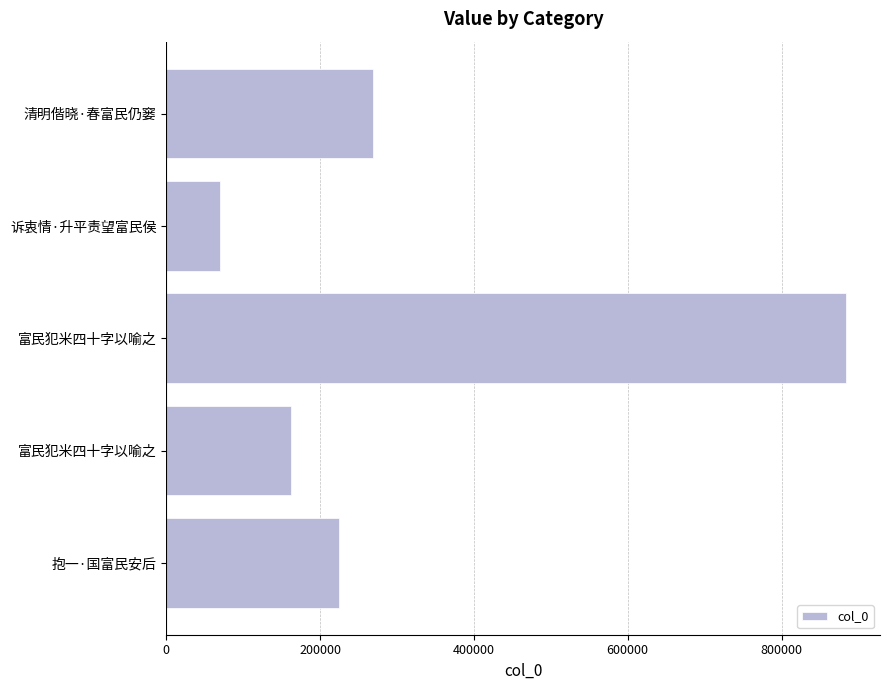

Are the bars horizontal?

Yes